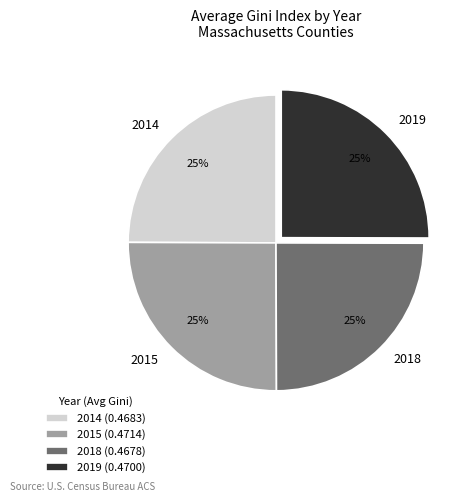

To the nearest percent, what percentage of the pie is 2014?

25%